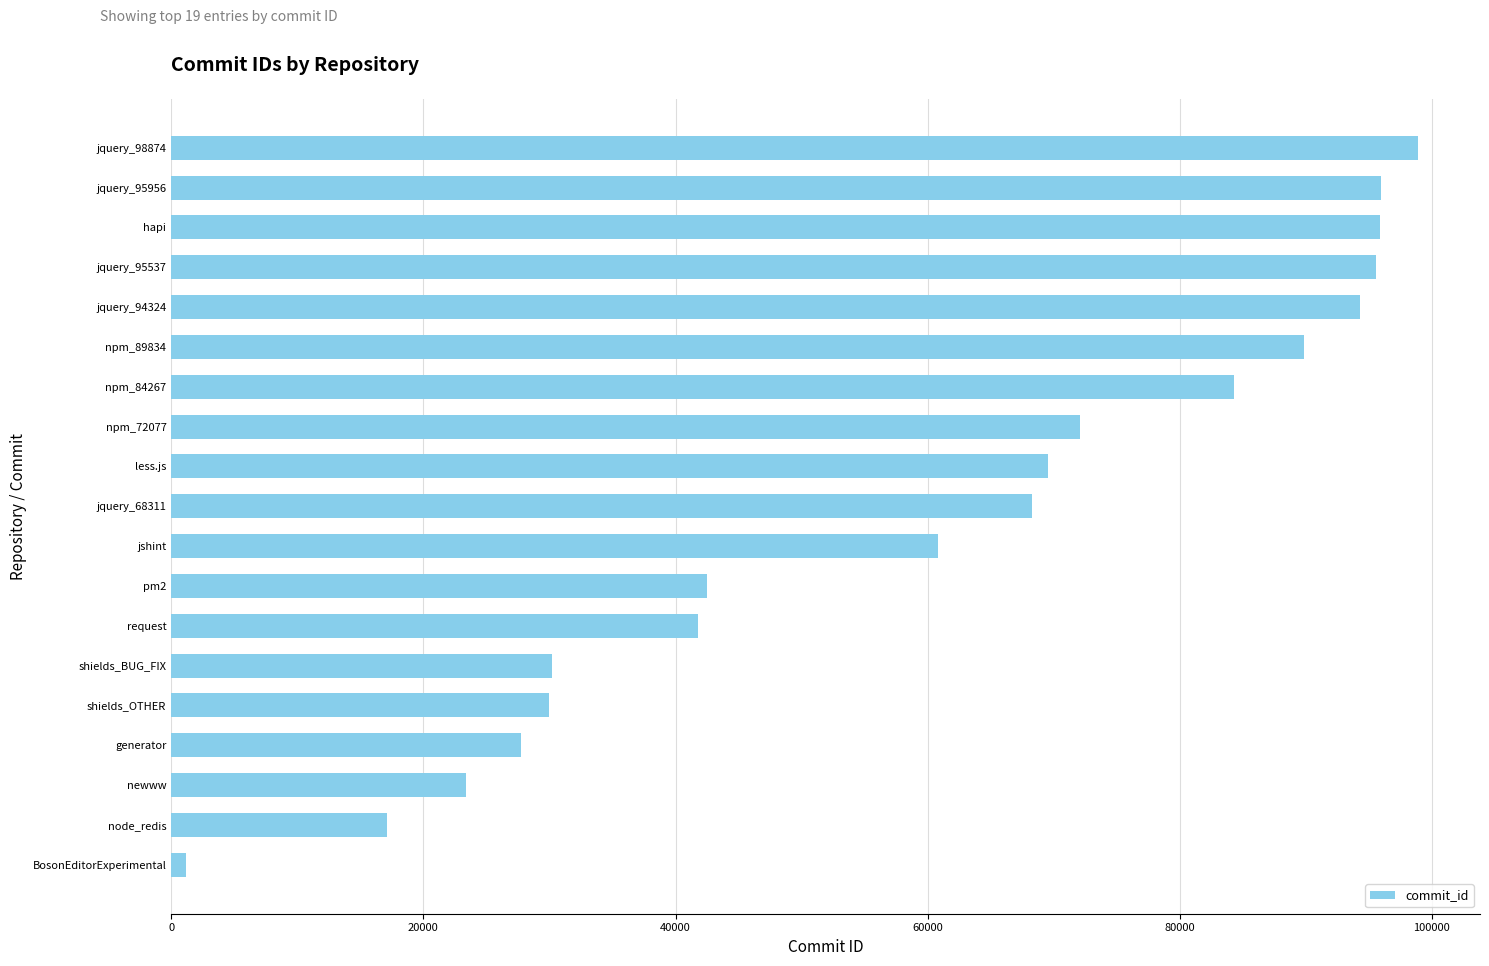

What is the change in value from generator to jshint?

+33029